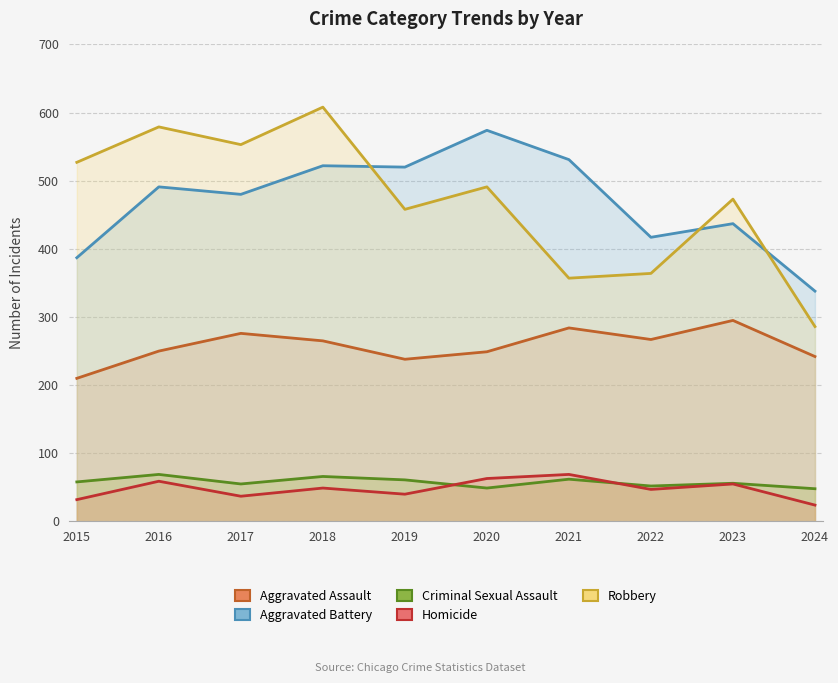

The Criminal Sexual Assault series shows 52 at 2022. True or false?

True